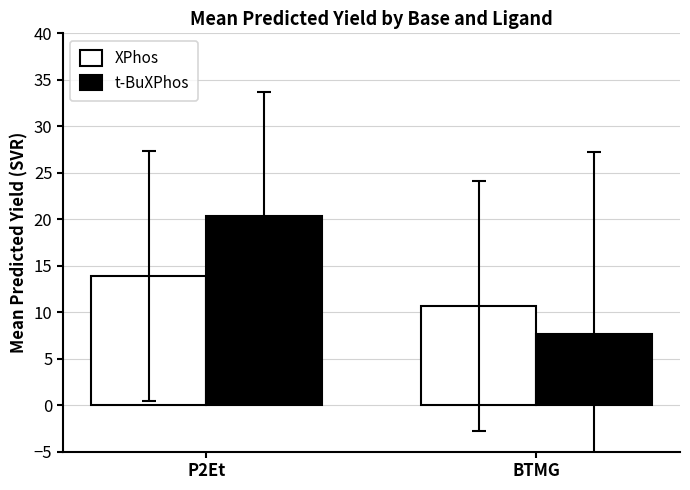

Reading right to left, transcribe all the data shown in this chart.

XPhos: 10.7	13.9
t-BuXPhos: 7.7	20.3